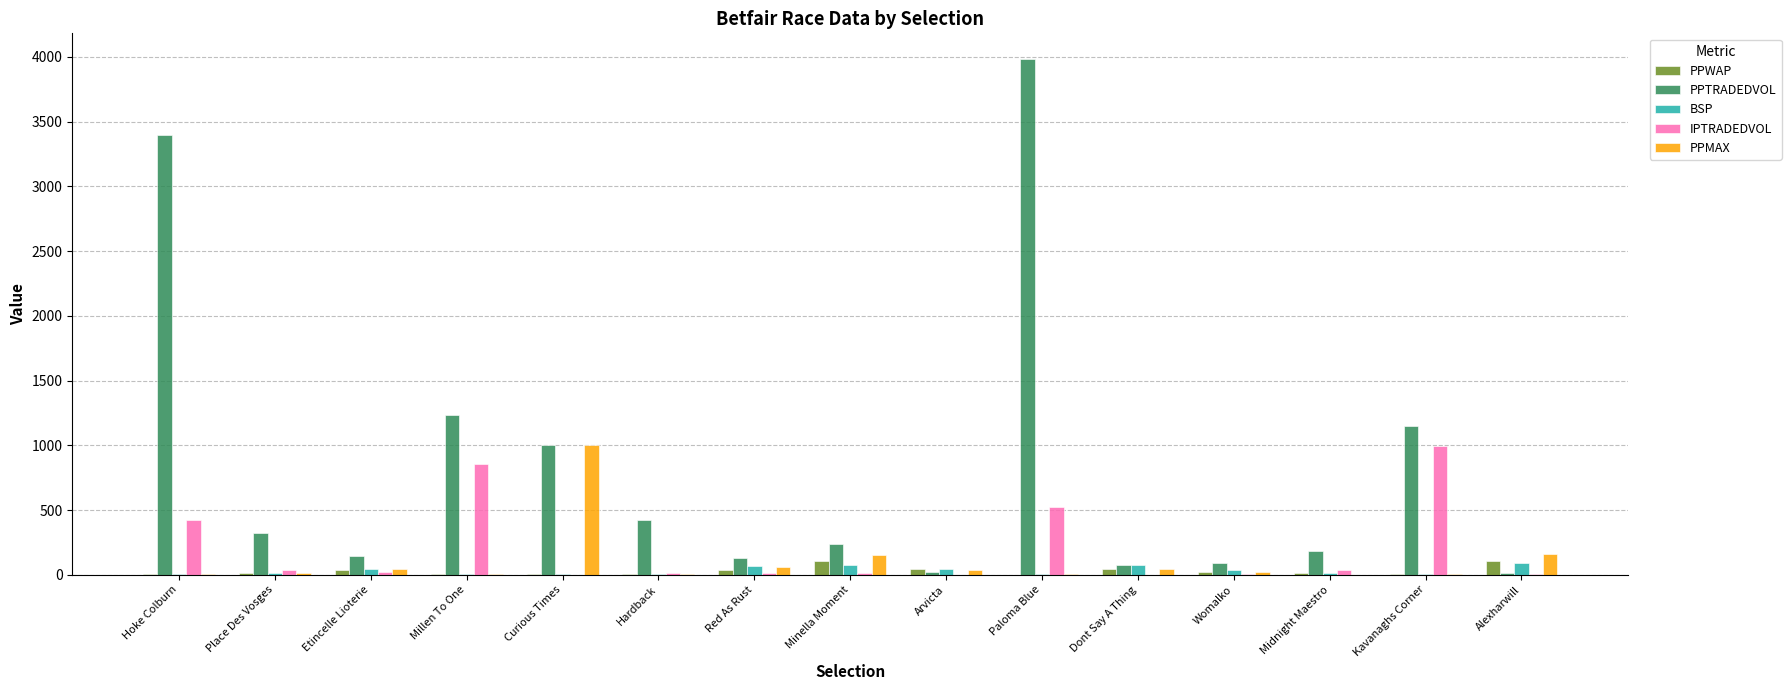

Which series changed the most between Millen To One and Red As Rust?

PPTRADEDVOL